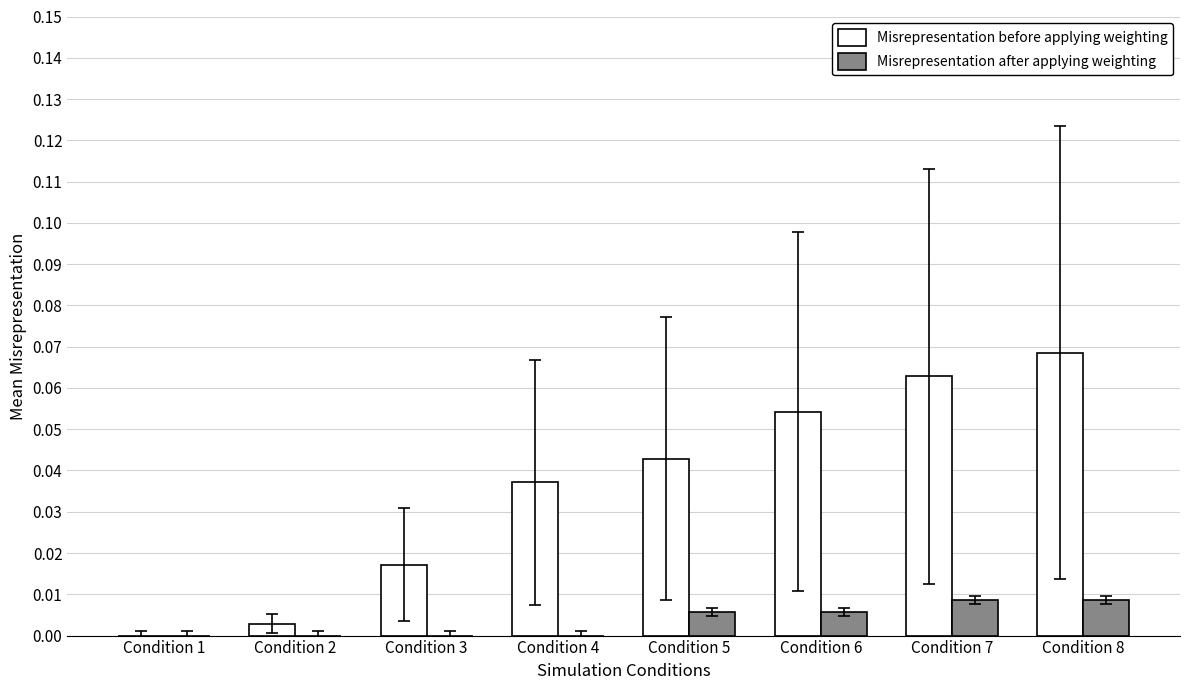

The value of Misrepresentation after applying weighting at Condition 5 is 0.0. True or false?

True